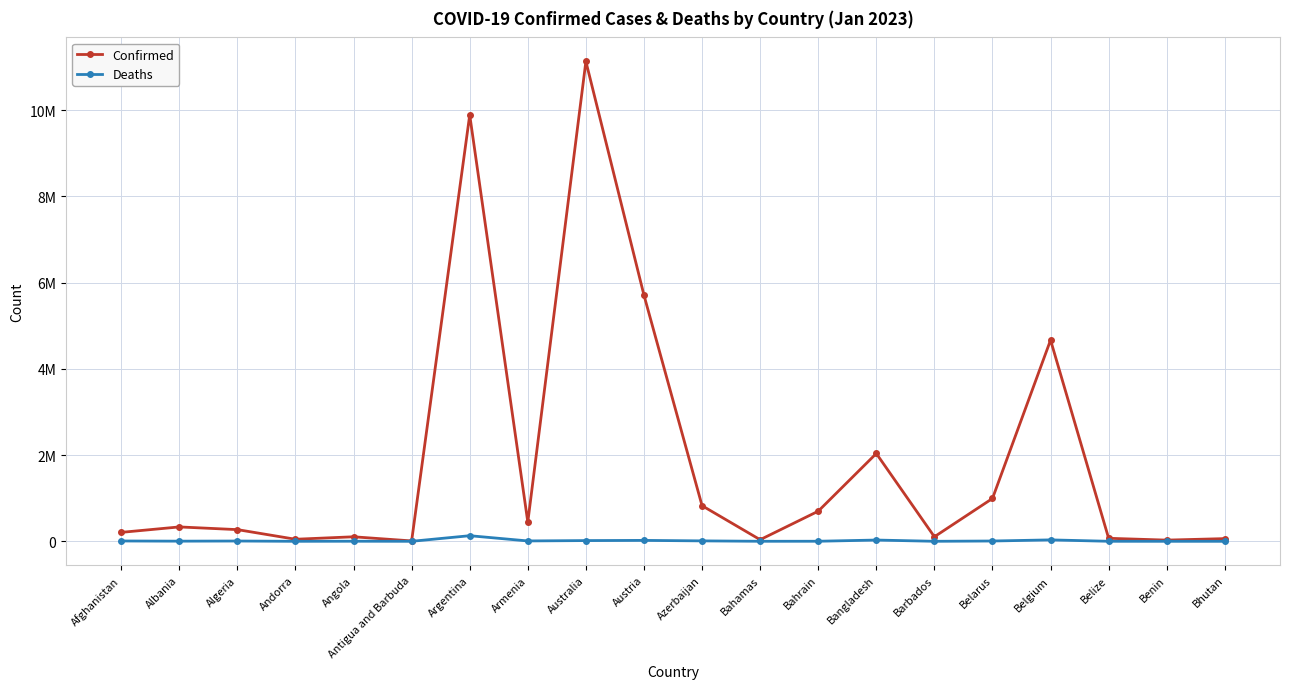

The Confirmed series shows 44723 at Benin. True or false?

False